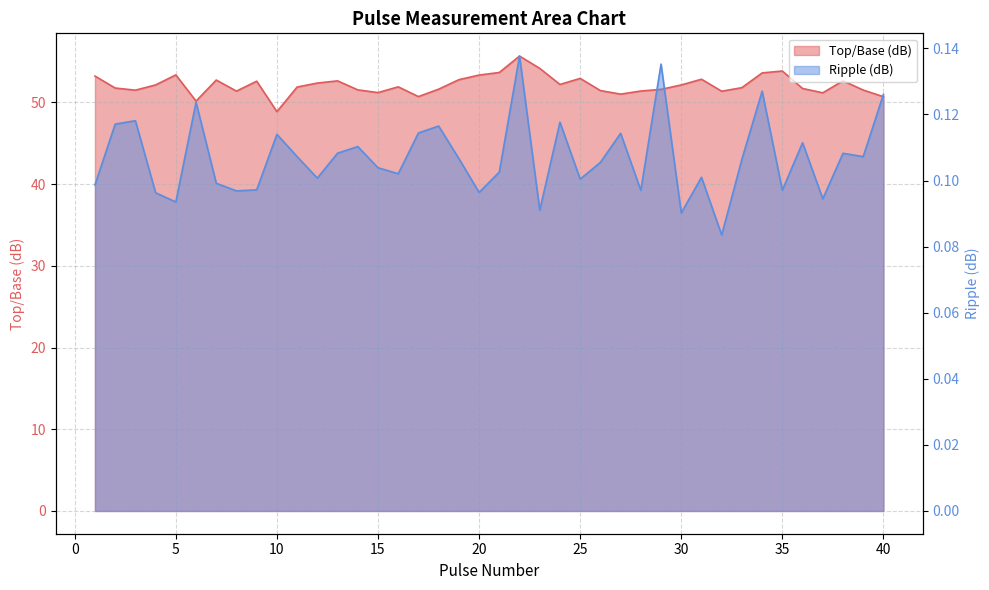

Where does the Top/Base (dB) series first go above 51?

1